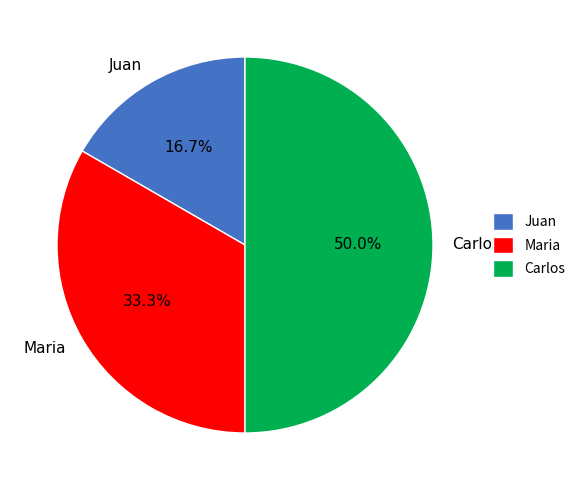

Approximately how many times larger is the value at Juan compared to Carlos?

0.3